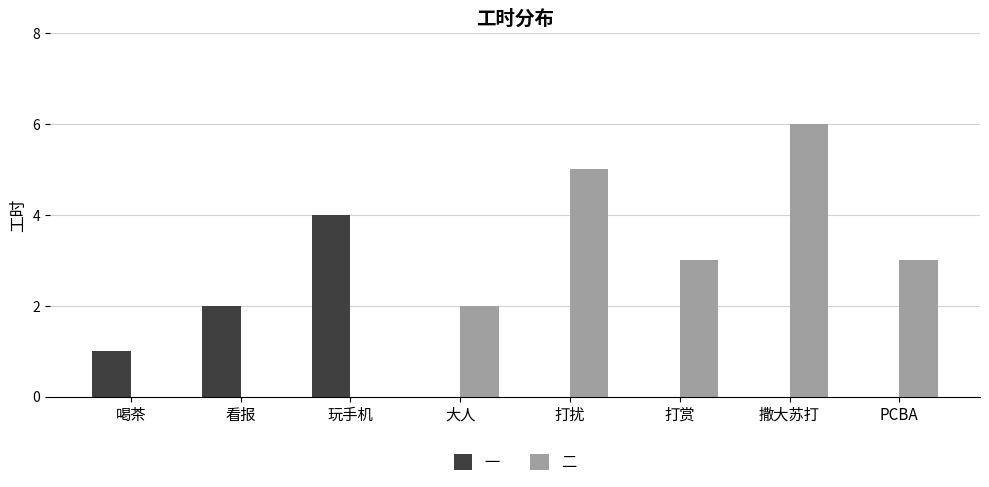

Read the 一 value at 玩手机.

4